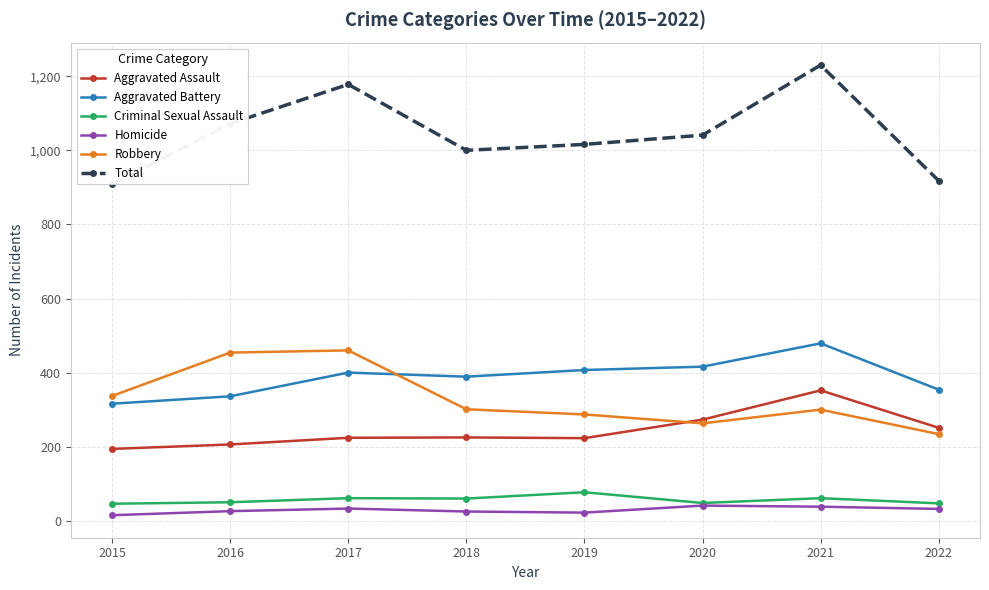

At which category does Aggravated Battery reach its first local peak?

2017